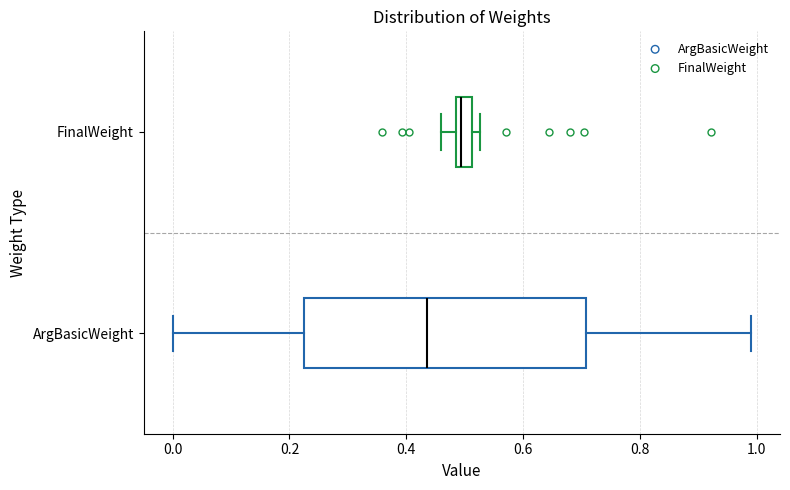

Which box is the widest, from its left edge to its right edge?

ArgBasicWeight